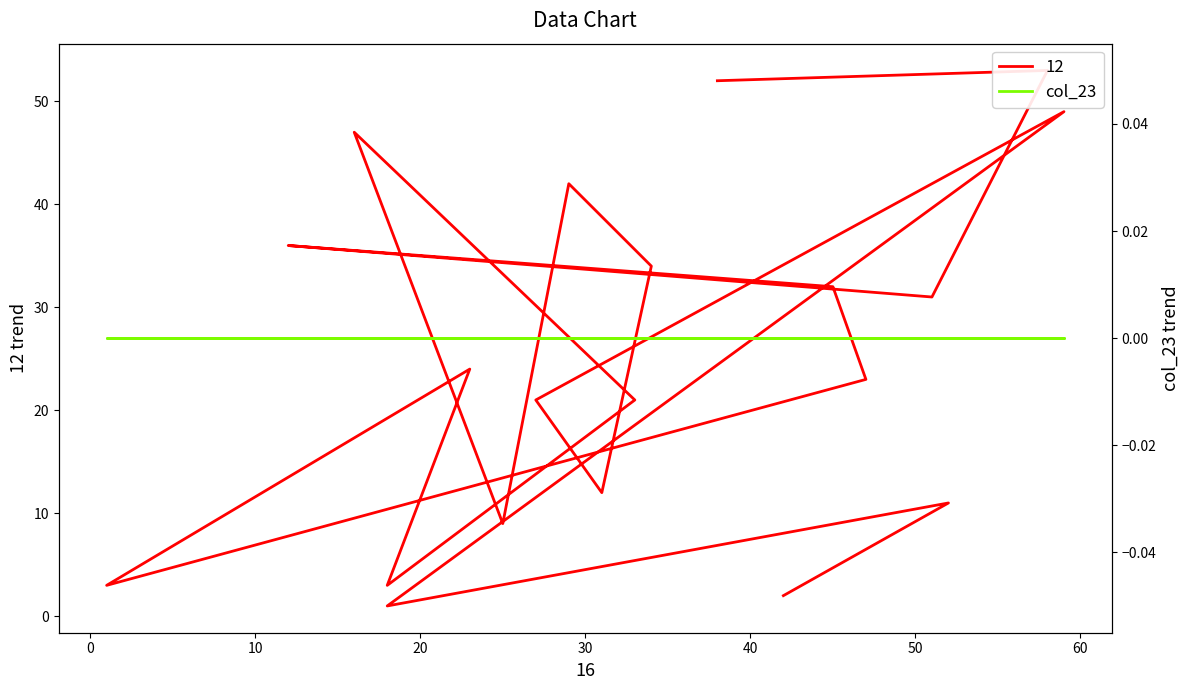

What is the label of the 18th point from the left?

51